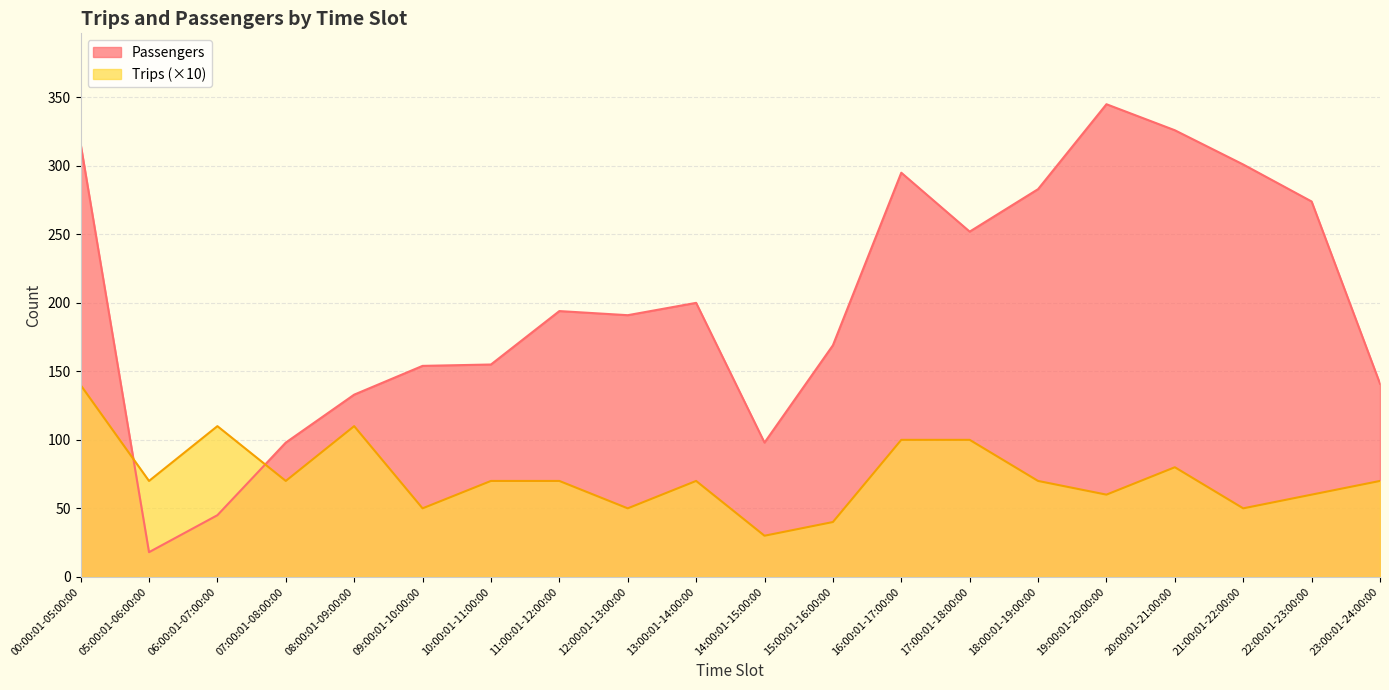

What is the average value of the Passengers series?

199